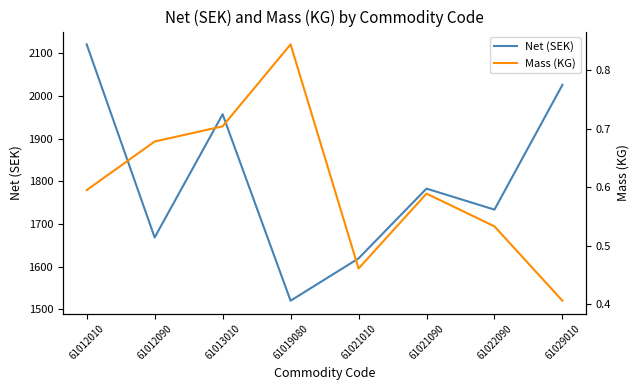

What is the total value across all series at 61012090?

1668.9